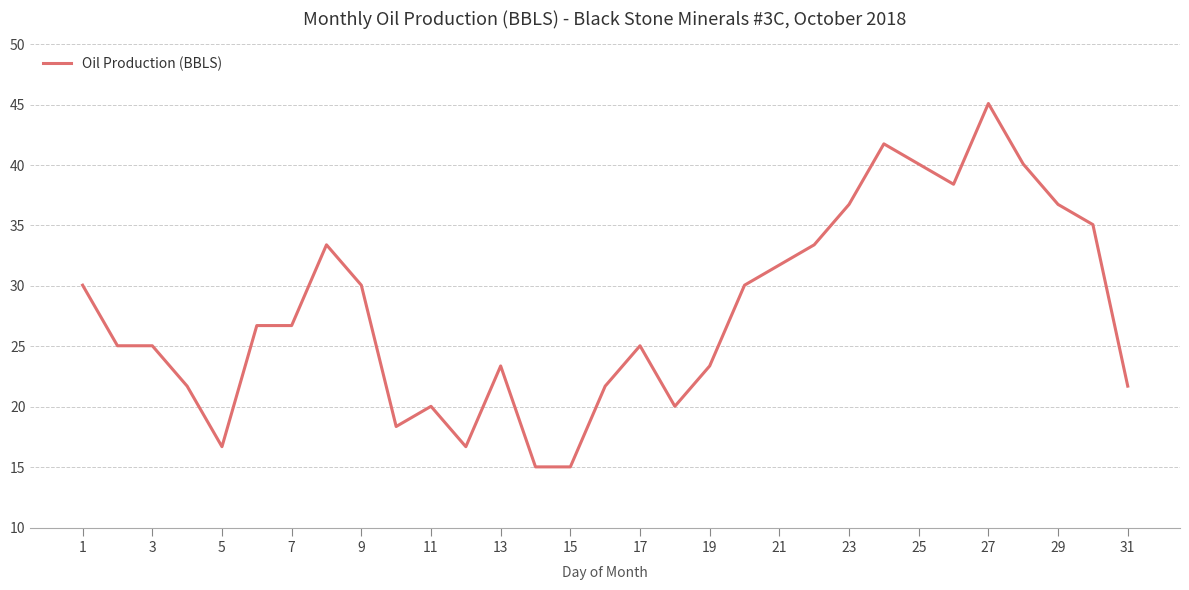

What is the difference between the maximum and minimum values?

30.1